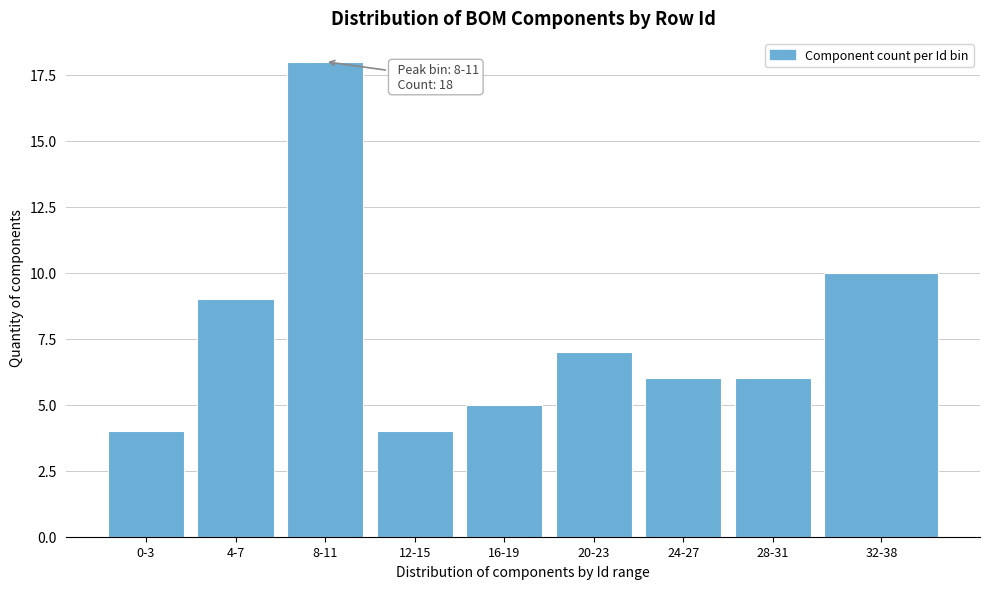

Reading left to right, what are all the values shown in this chart?

0-3=4	4-7=9	8-11=18	12-15=4	16-19=5	20-23=7	24-27=6	28-31=6	32-38=10